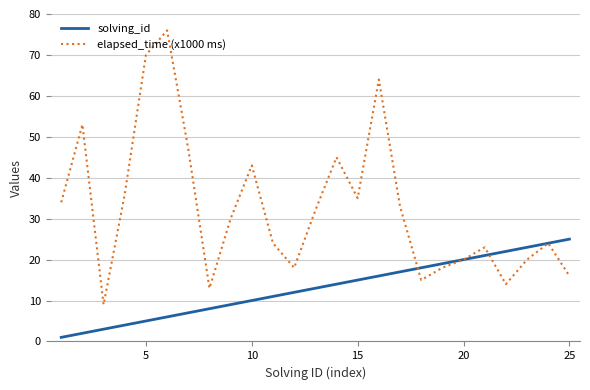

Which series has the largest total across all categories?

elapsed_time (x1000 ms)